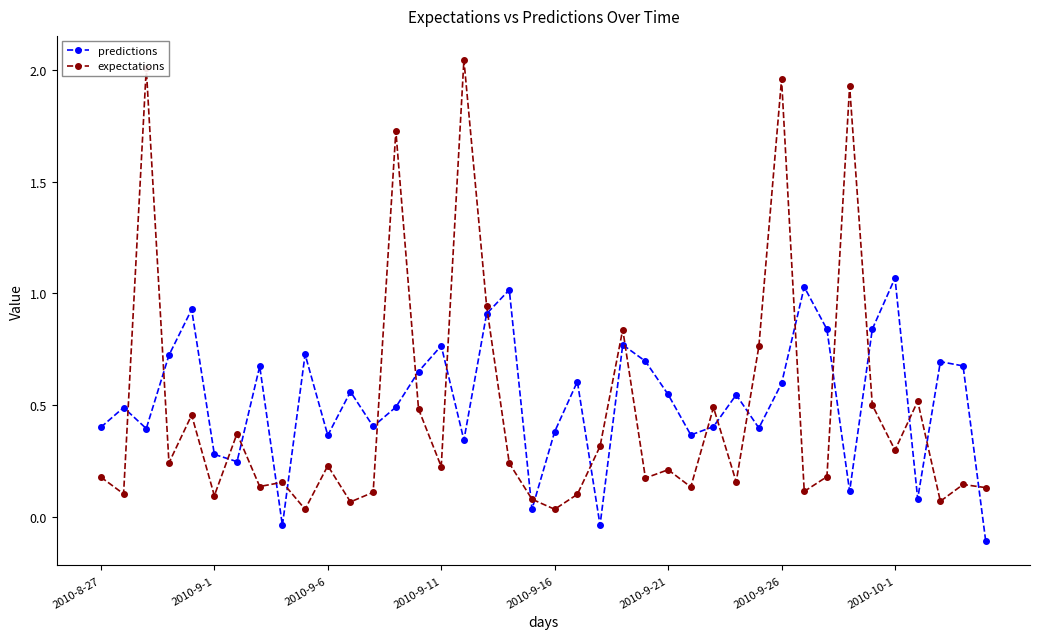

After their last crossing, which series has the higher values: predictions or expectations?

expectations